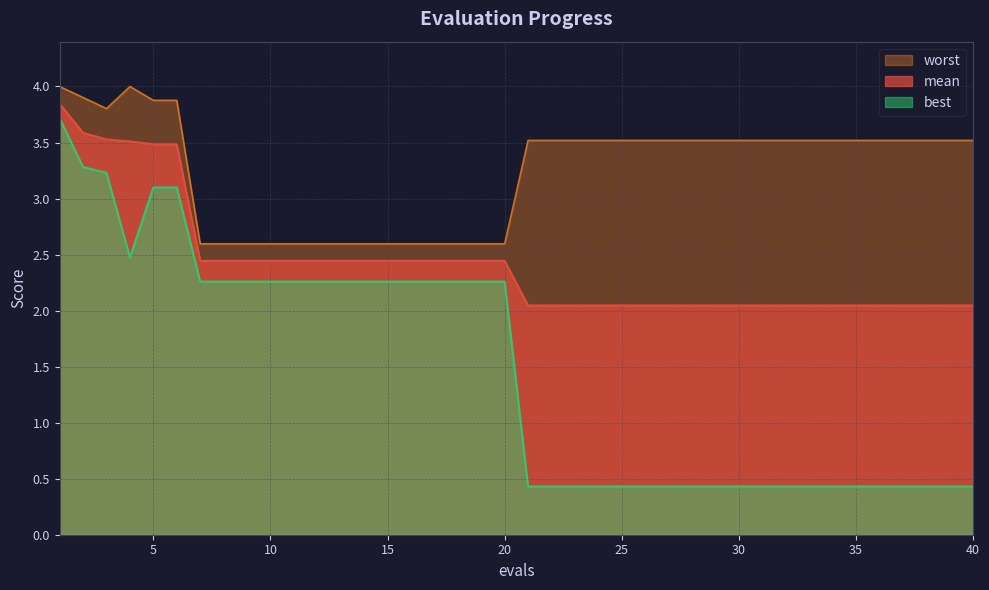

What is the value of the best point at the 38th from the left?

0.4